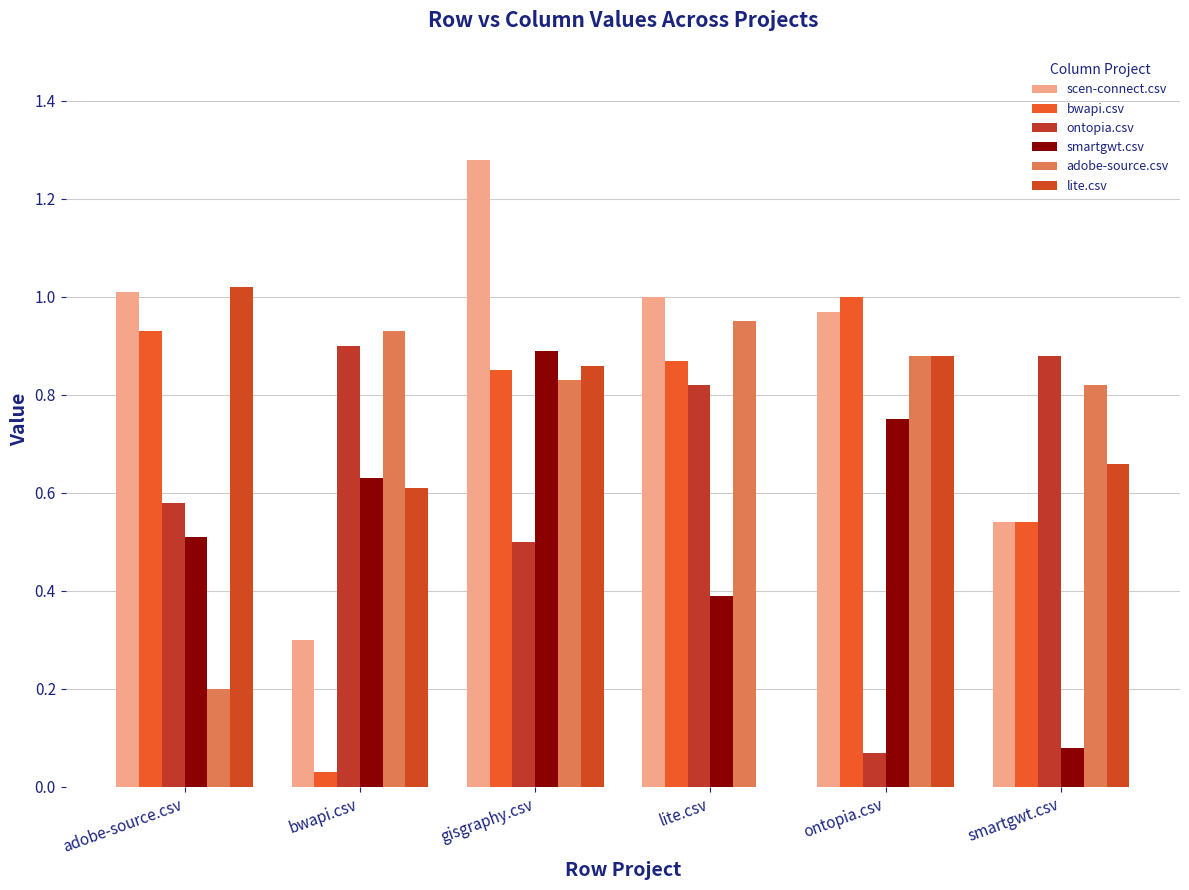

What is the sum of all scen-connect.csv values?

5.1